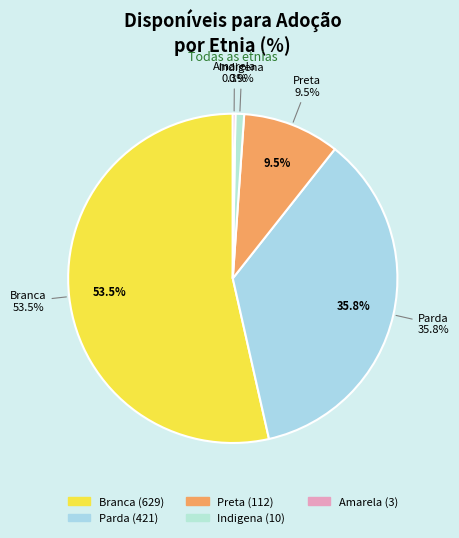

What is the change in value from Indigena to Amarela?

-7